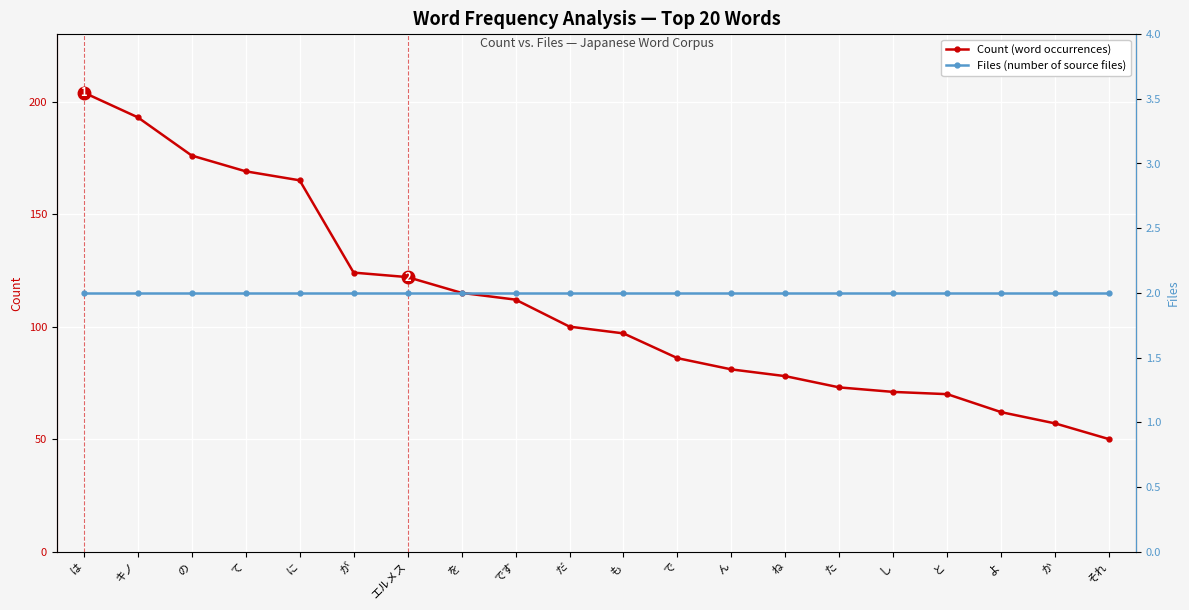

List the labels in order of Files value, smallest first.

は, キノ, の, て, に, が, エルメス, を, です, だ, も, で, ん, ね, た, し, と, よ, か, それ